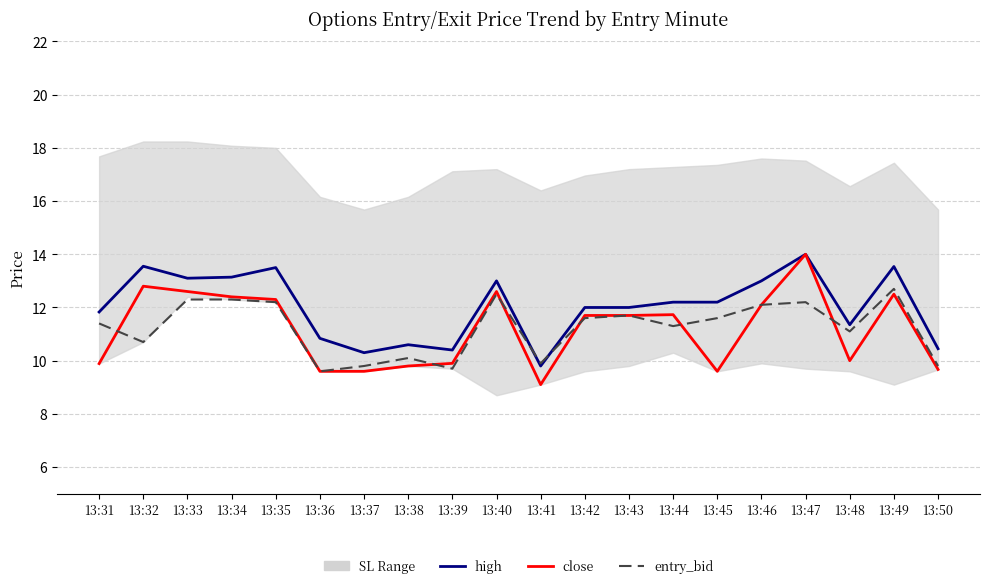

The high series shows 20.4 at 13:32. True or false?

False